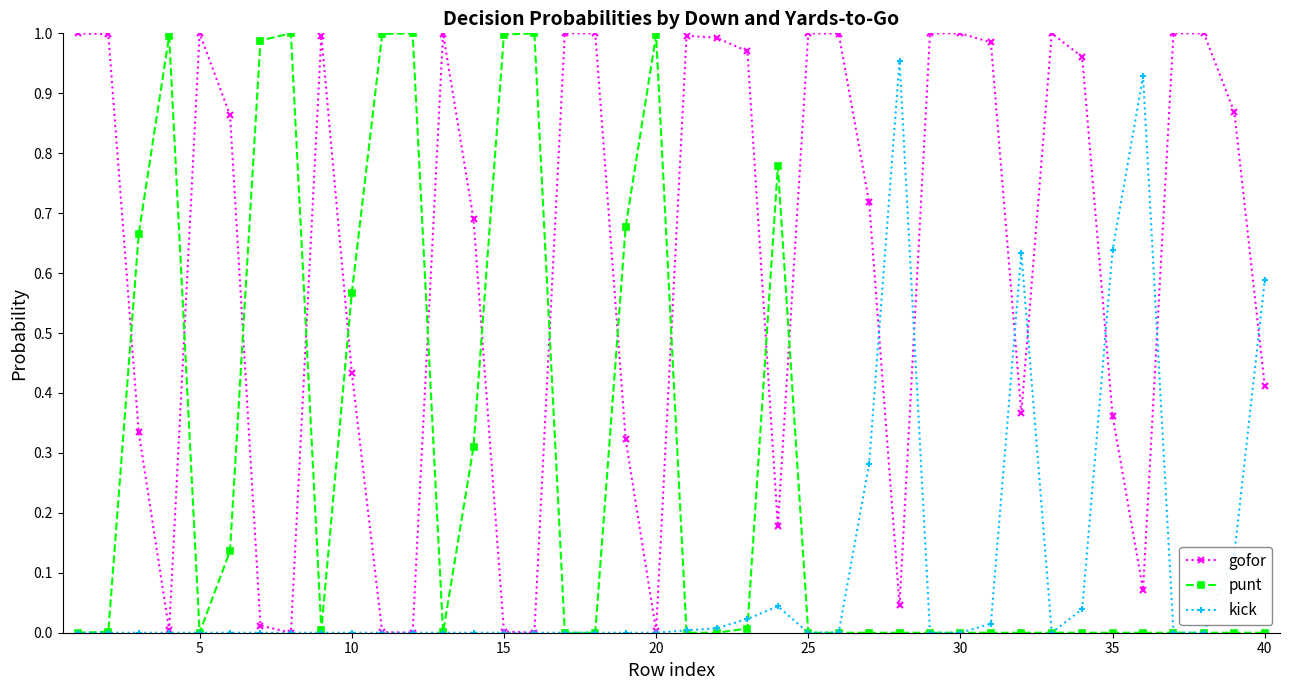

True or false: gofor has more than 2 points higher than both neighbors.

True